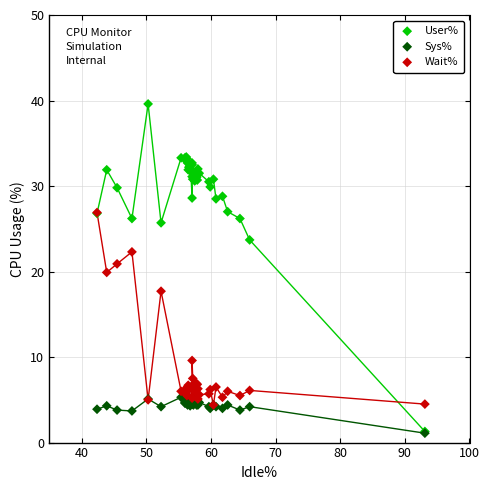

What are all the series names shown in the legend?

User%, Sys%, Wait%